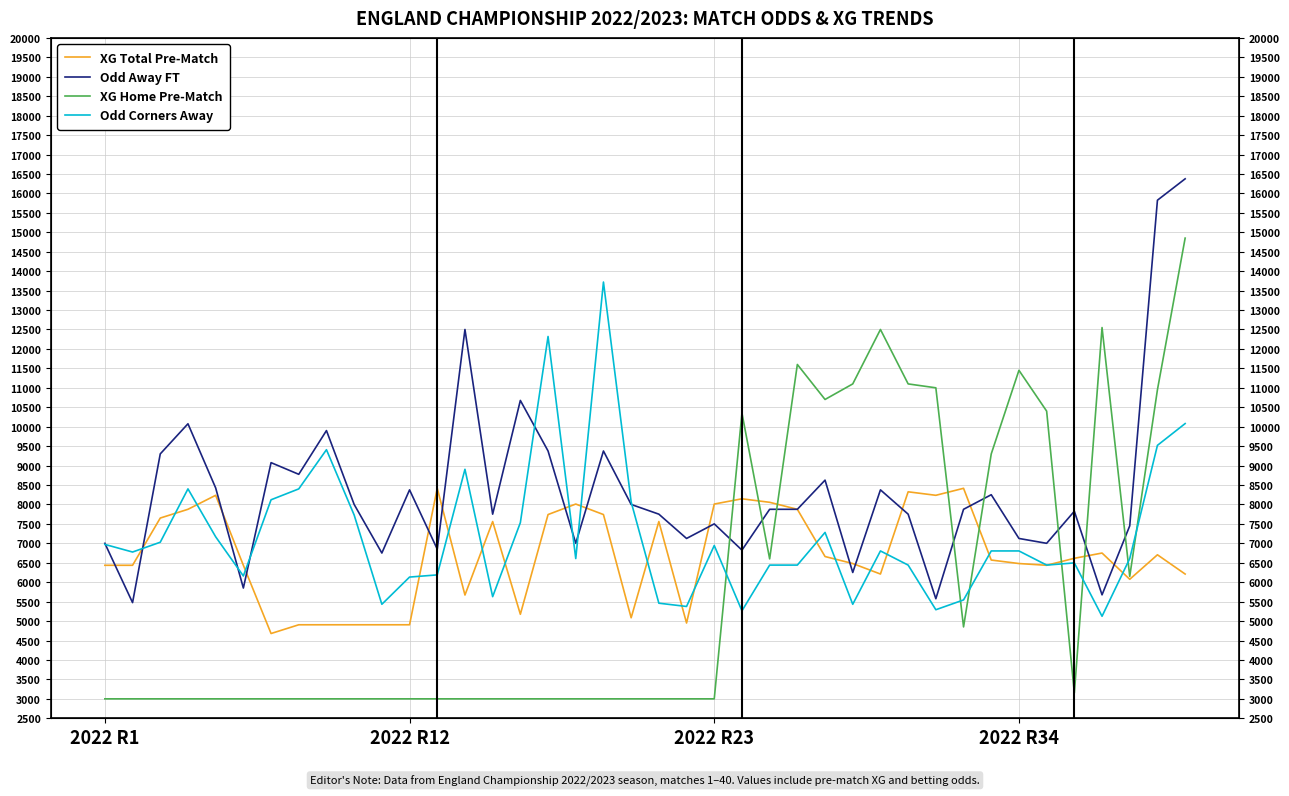

Rank the series by their average value, from highest to lowest.

Odd Away FT, Odd Corners Away, XG Total Pre-Match, XG Home Pre-Match